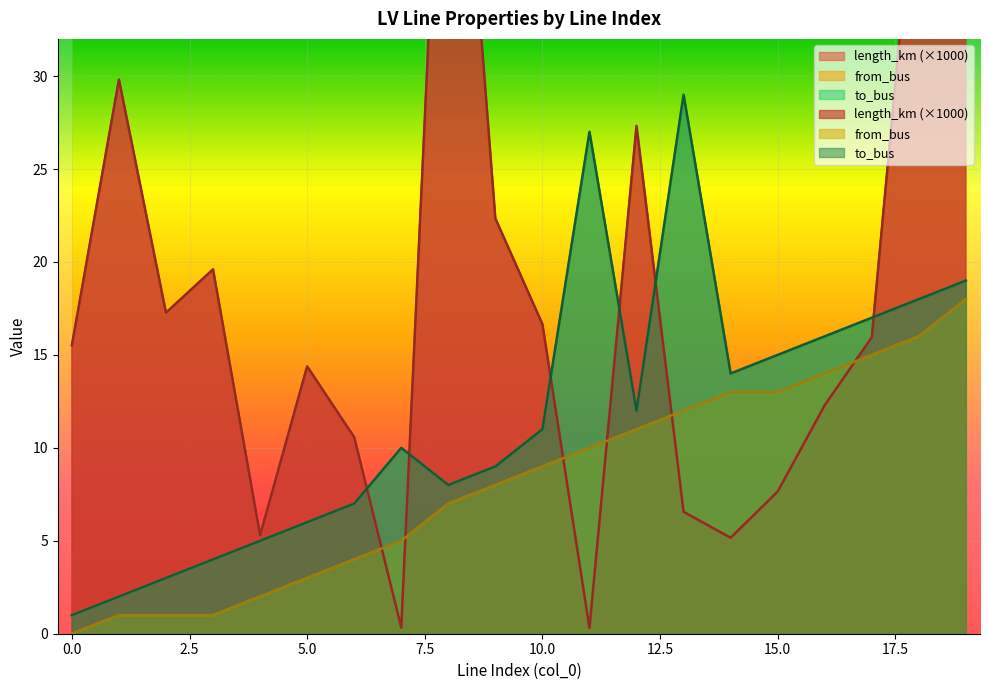

List the series in order of their peak value, highest first.

length_km, to_bus, from_bus